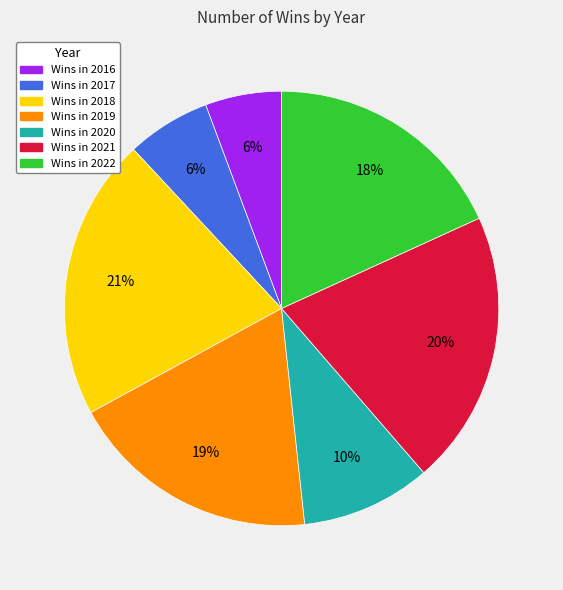

Is there a majority slice in this chart?

No